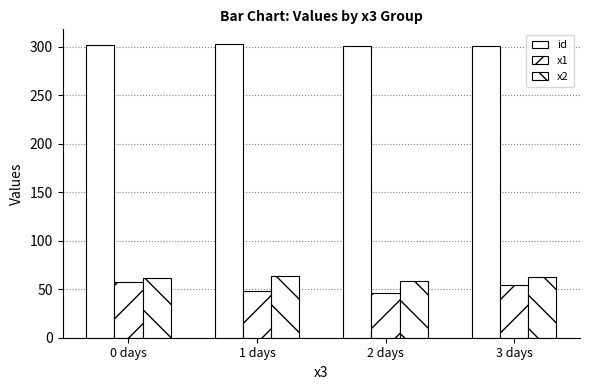

What is the spread (max minus min) of values at 1 days?

255.0